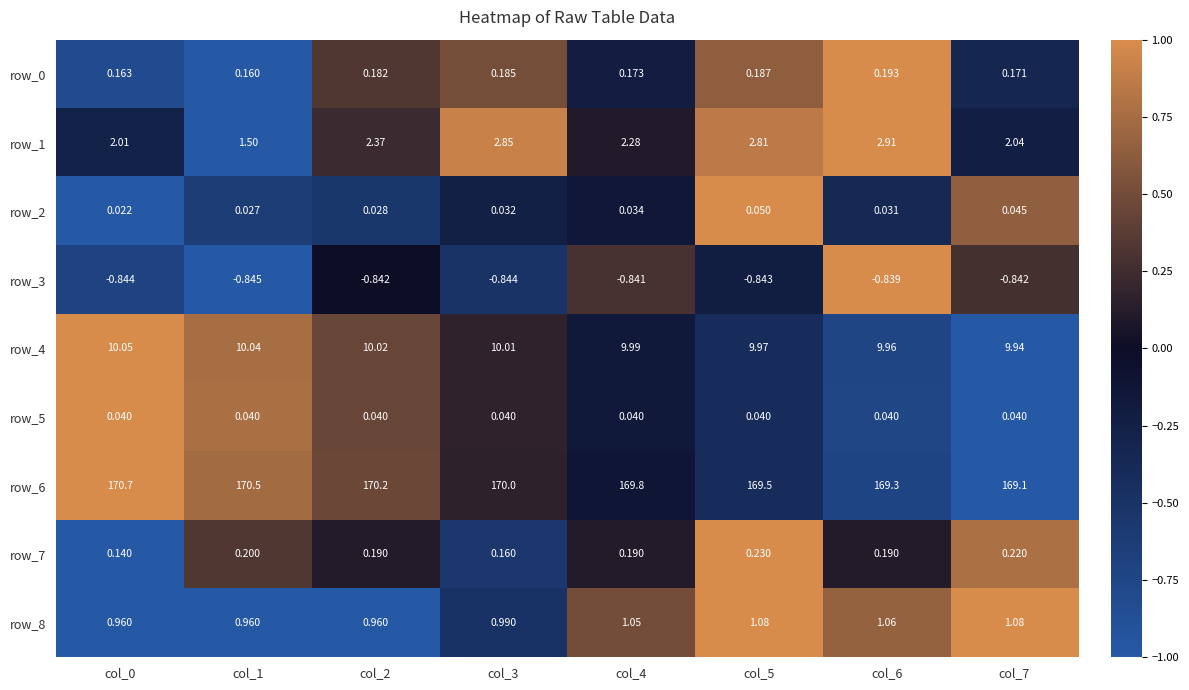

Is the value of row_6 at col_2 greater than the value of row_8 at col_6?

Yes